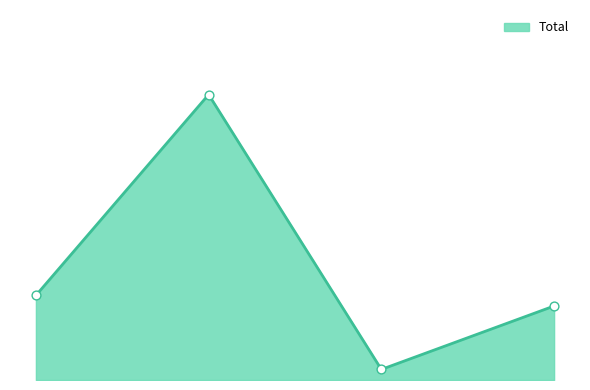

Is this an area chart (filled region under the line)?

Yes